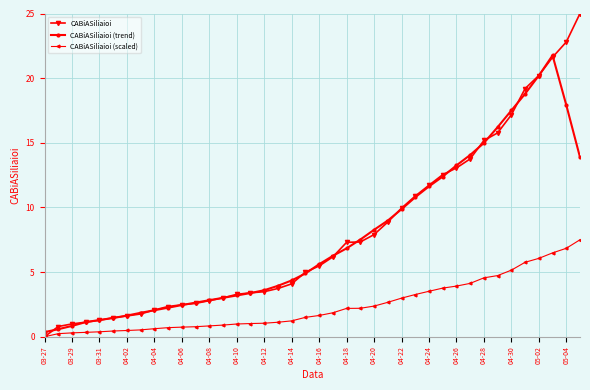

Which series has the widest spread of values?

CABiASiliaioi